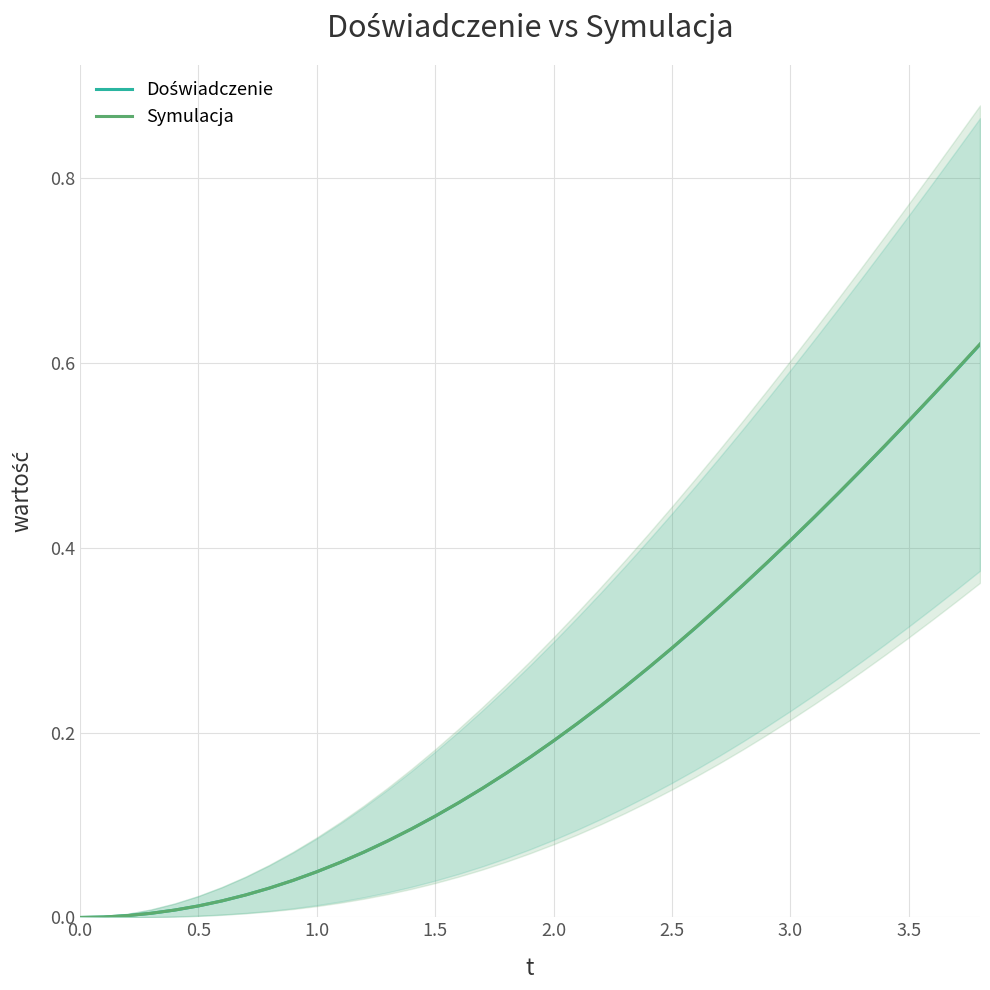

True or false: Doświadczenie has a value of 0.1 at 26.

False